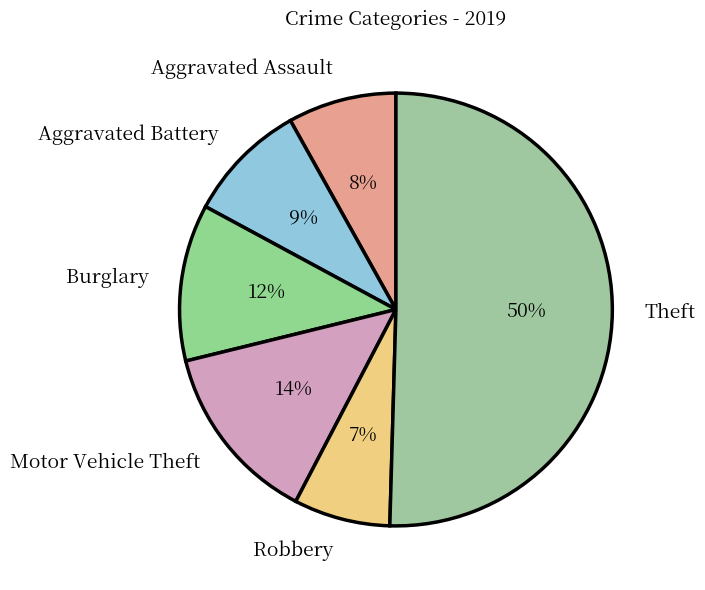

What is the ratio of the value at Aggravated Battery to the value at Aggravated Assault?

1.1